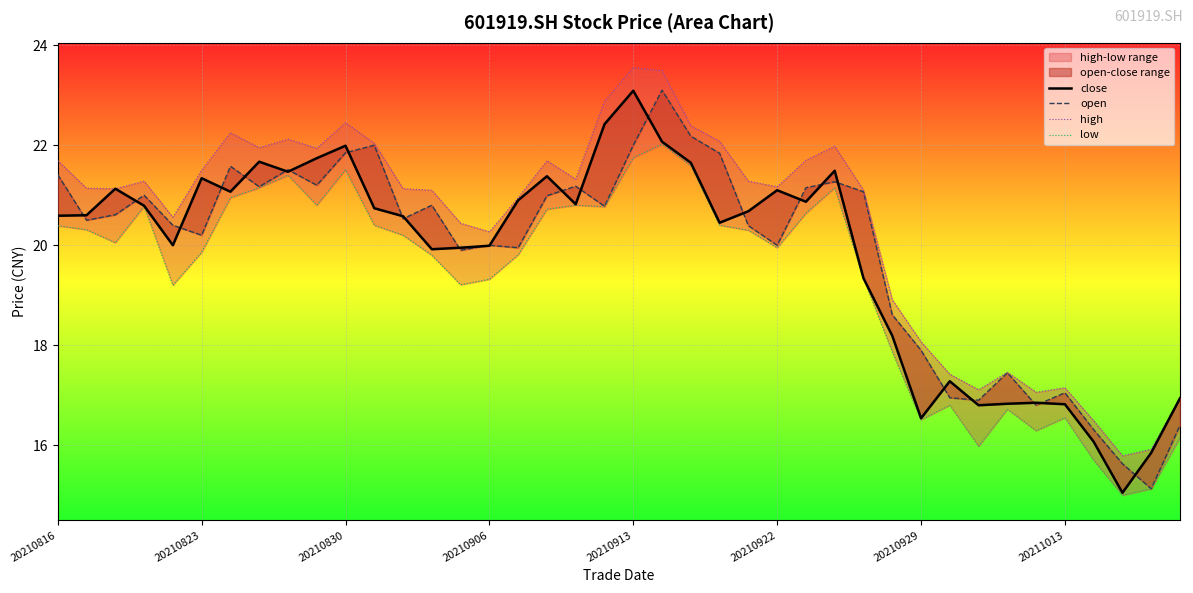

In close, how many points are higher than both neighbors (excluding endpoints)?

10